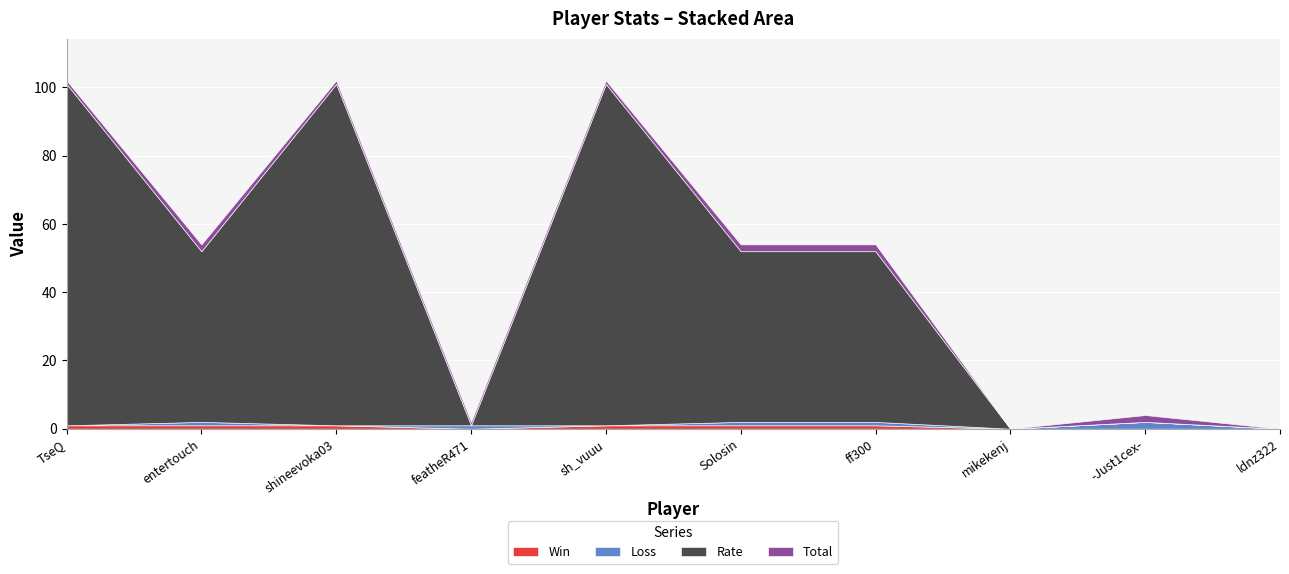

Which series has the widest spread of values?

Rate